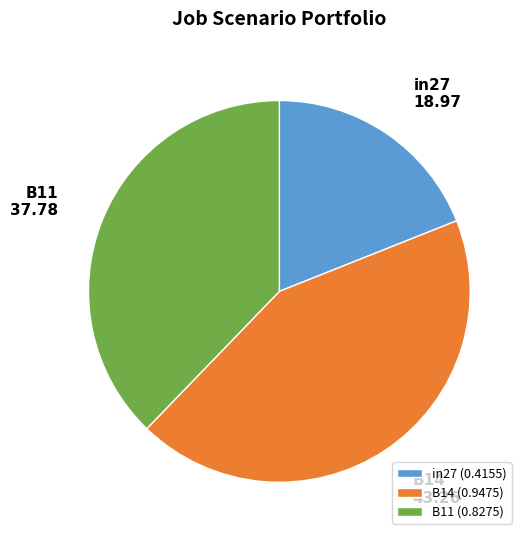

How many slices are in this pie chart?

3